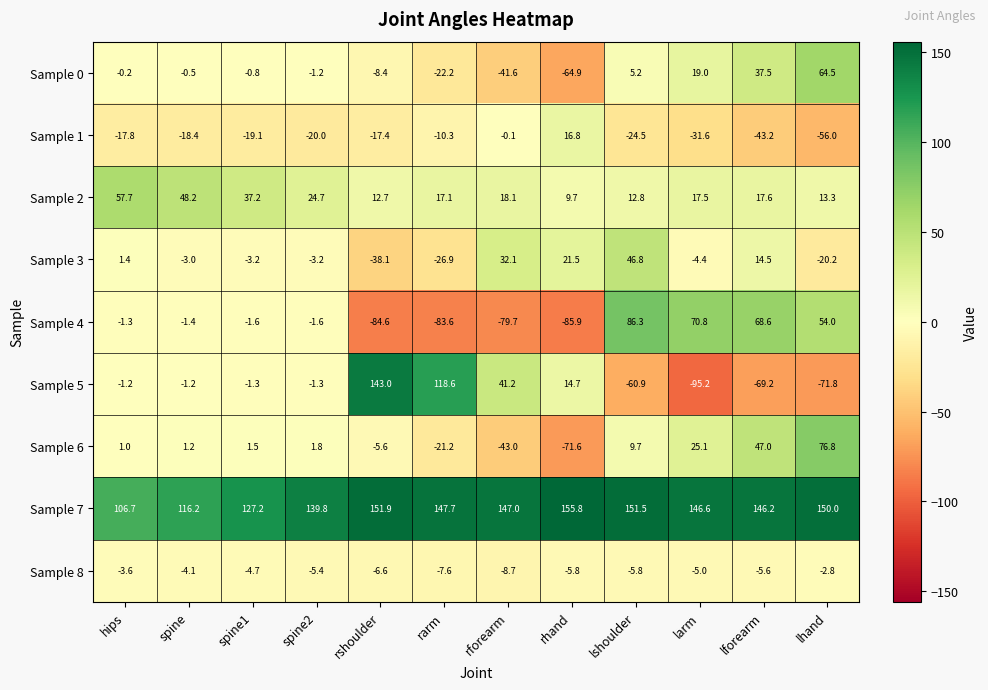

Is the value of Sample 8 at lforearm greater than the value of Sample 0 at rforearm?

Yes